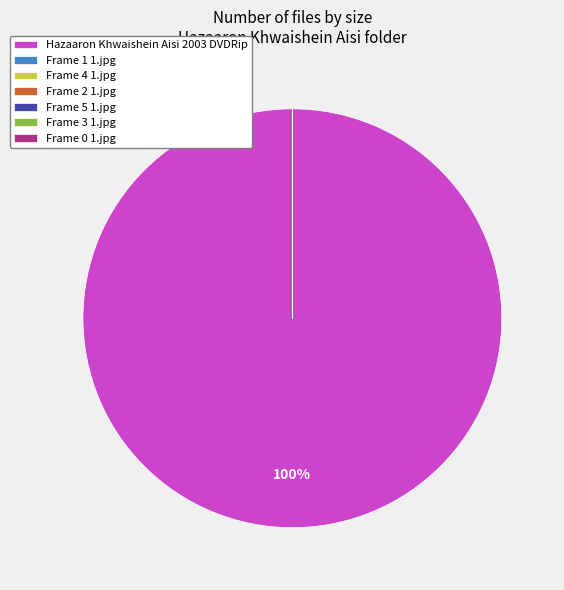

What is the largest slice in the pie chart?

Hazaaron Khwaishein Aisi 2003 DVDRip